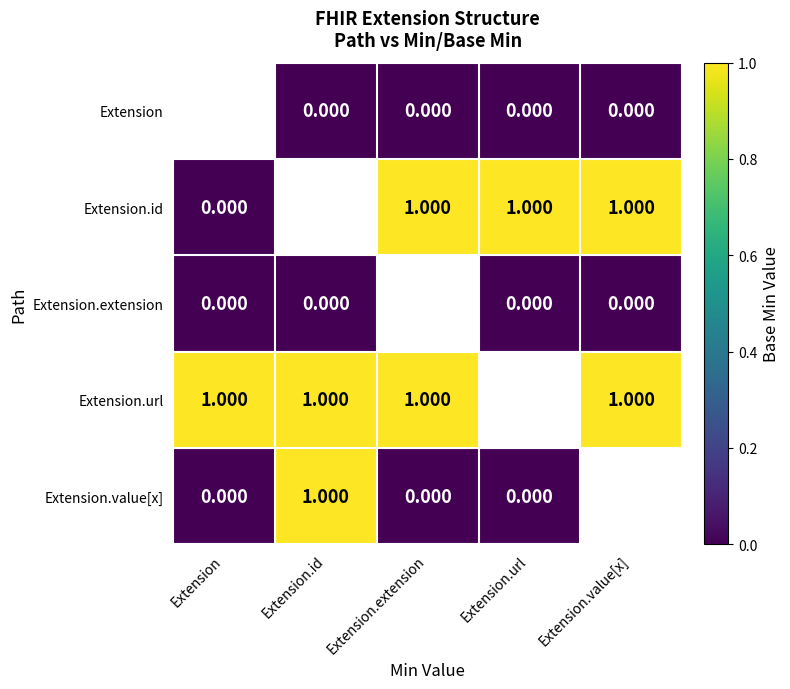

At which label is Extension.value[x] closest to 0?

Extension